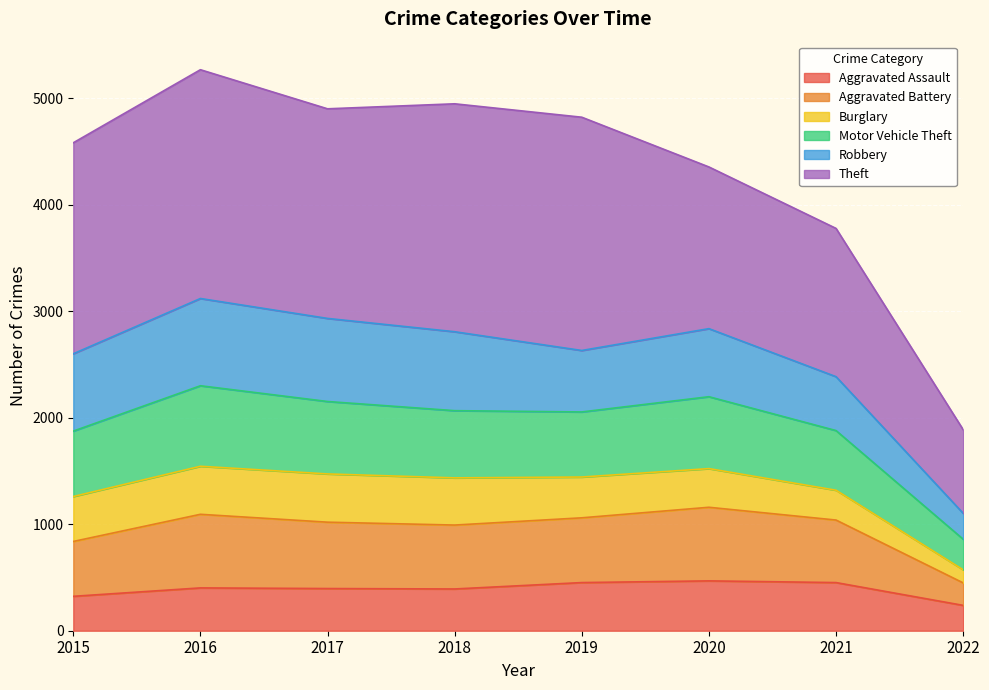

How many lines are shown in the chart?

6